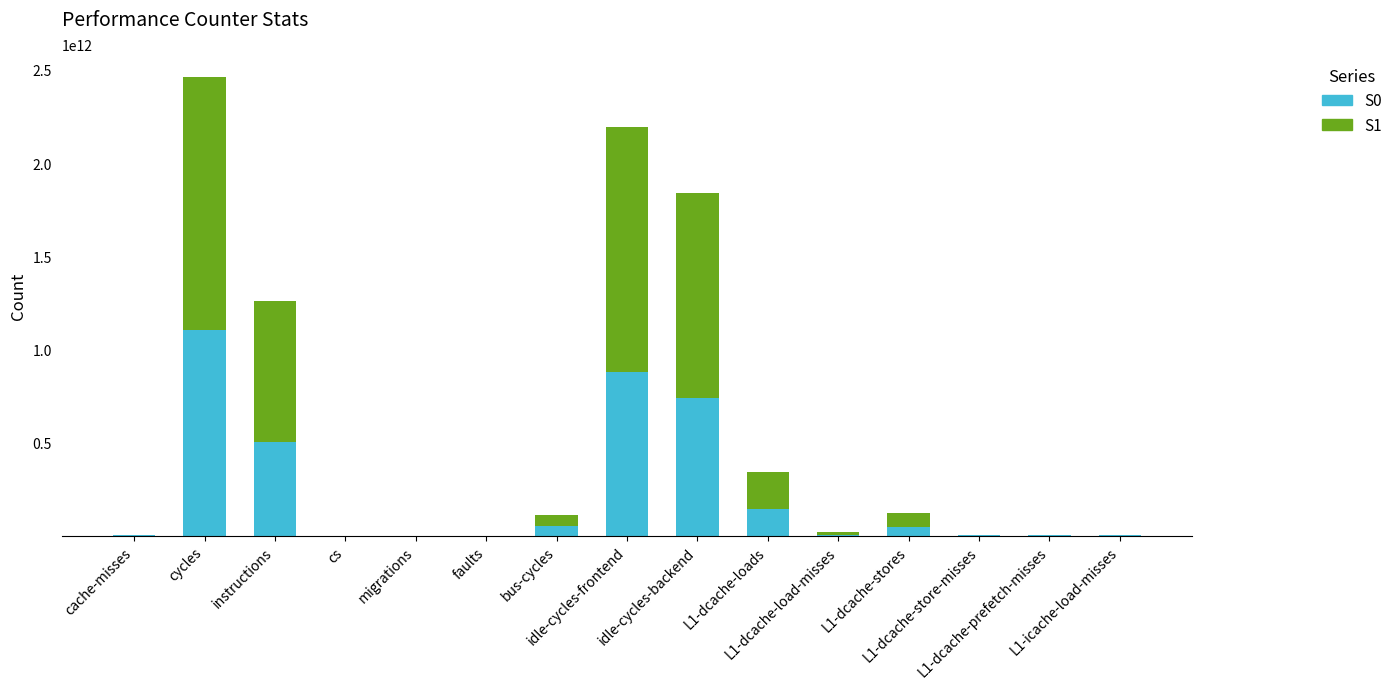

Are the bars grouped side by side (vs. stacked)?

No